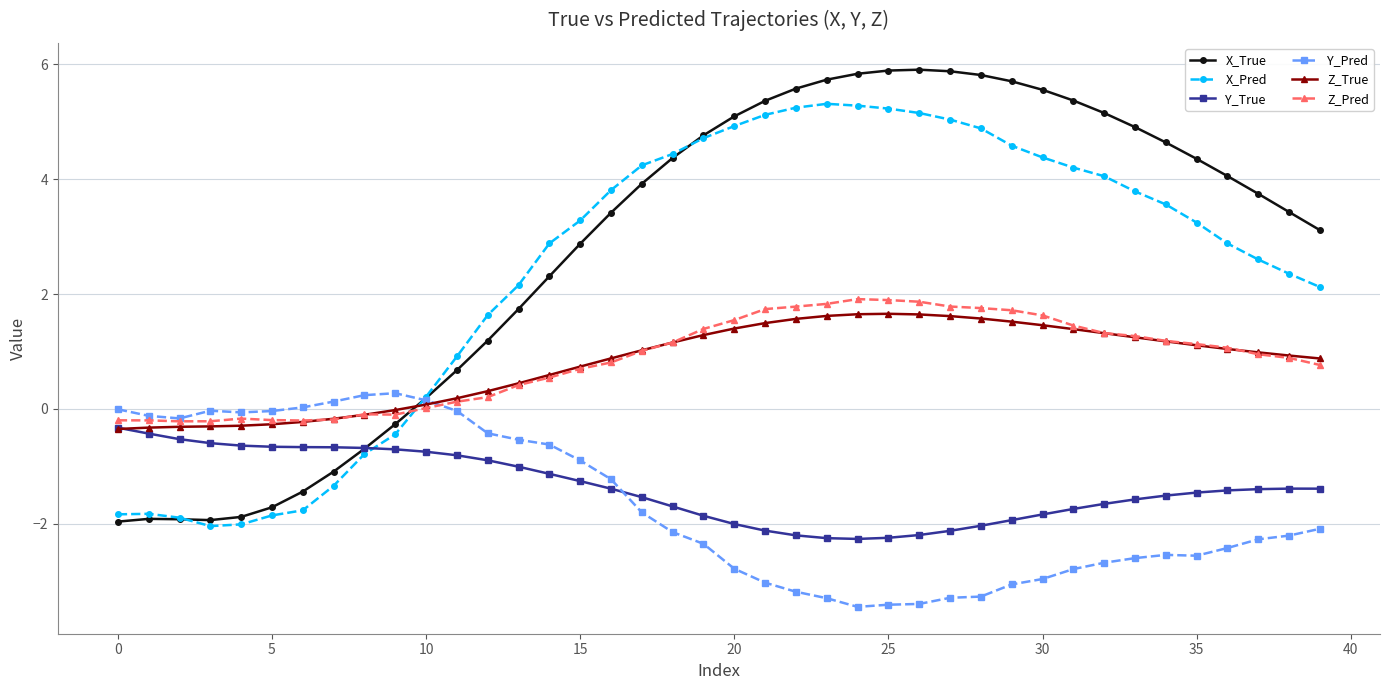

True or false: X_Pred has more than 0 points higher than both neighbors.

True